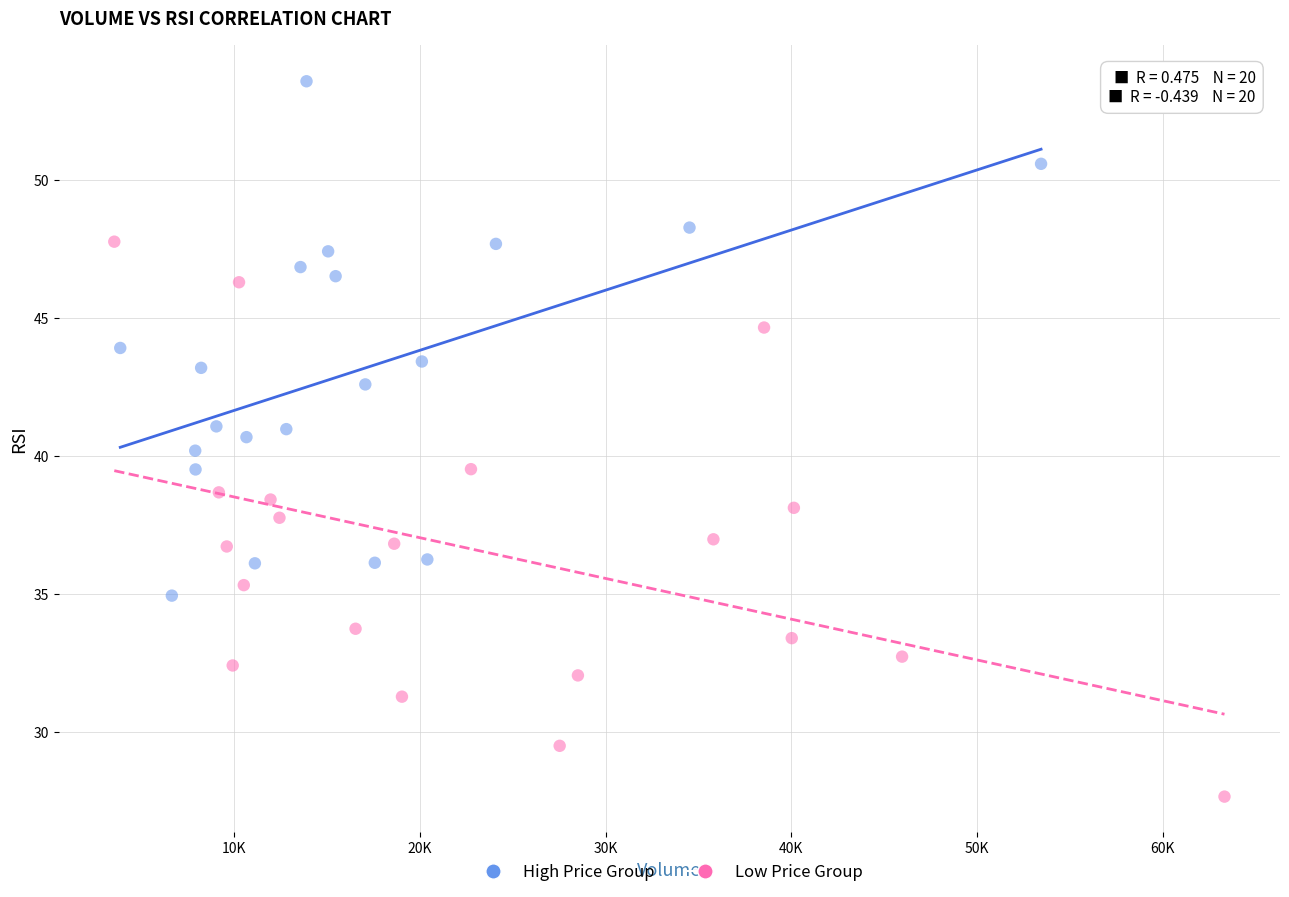

Which series reaches the minimum Y coordinate?

Low Price Group